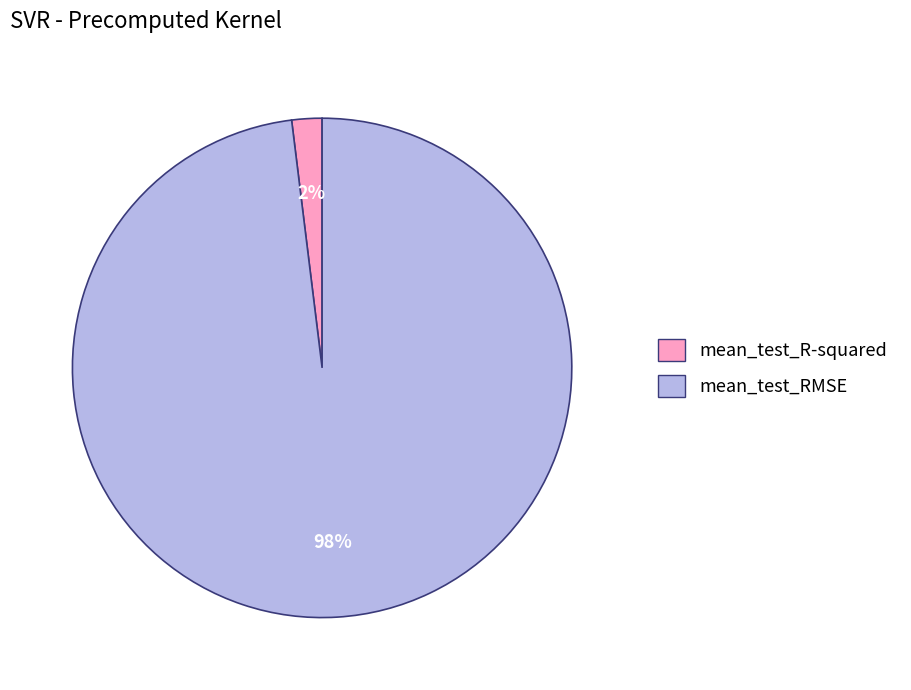

Combined, do mean_test_R-squared and mean_test_RMSE account for over 50%?

Yes